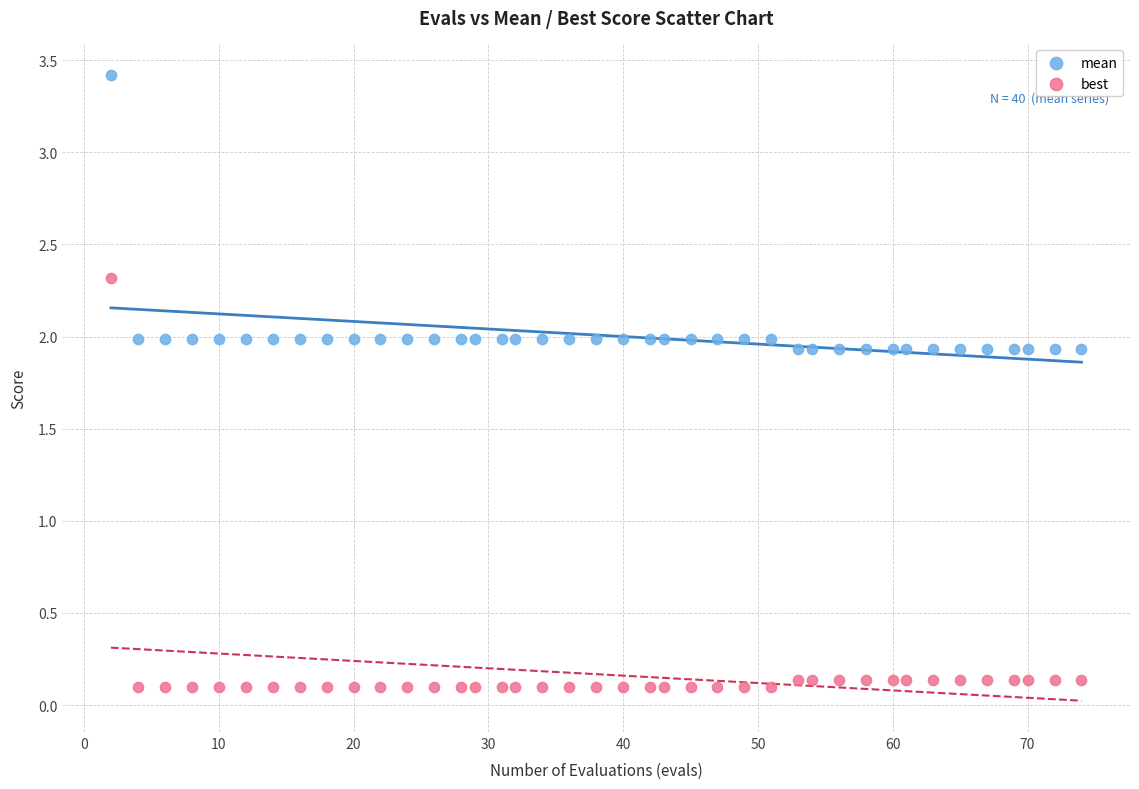

Which series has the largest Y range (max minus min)?

best